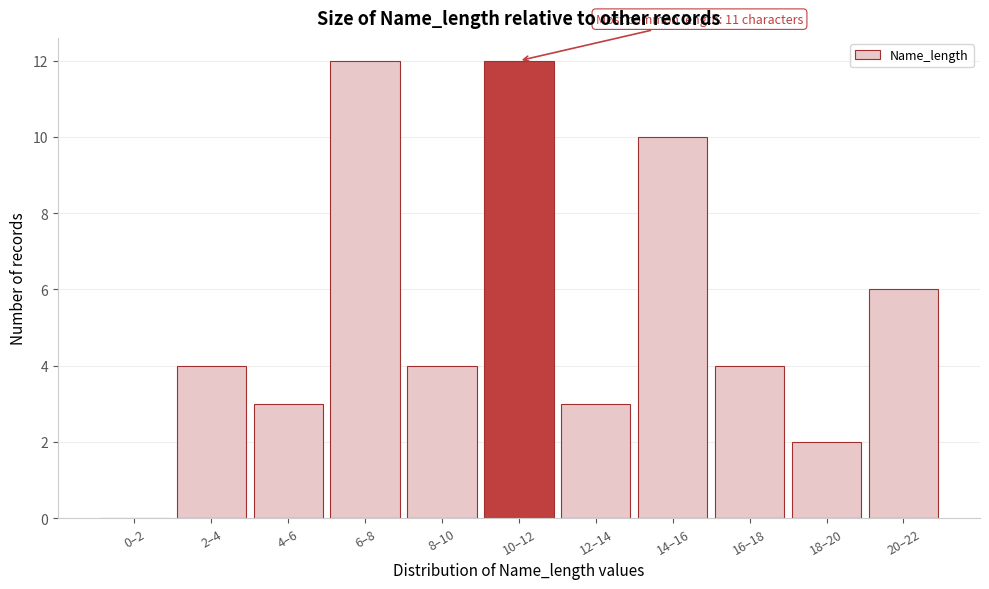

Reading left to right, extract all data points from this chart.

0–2=0	2–4=4	4–6=3	6–8=12	8–10=4	10–12=12	12–14=3	14–16=10	16–18=4	18–20=2	20–22=6